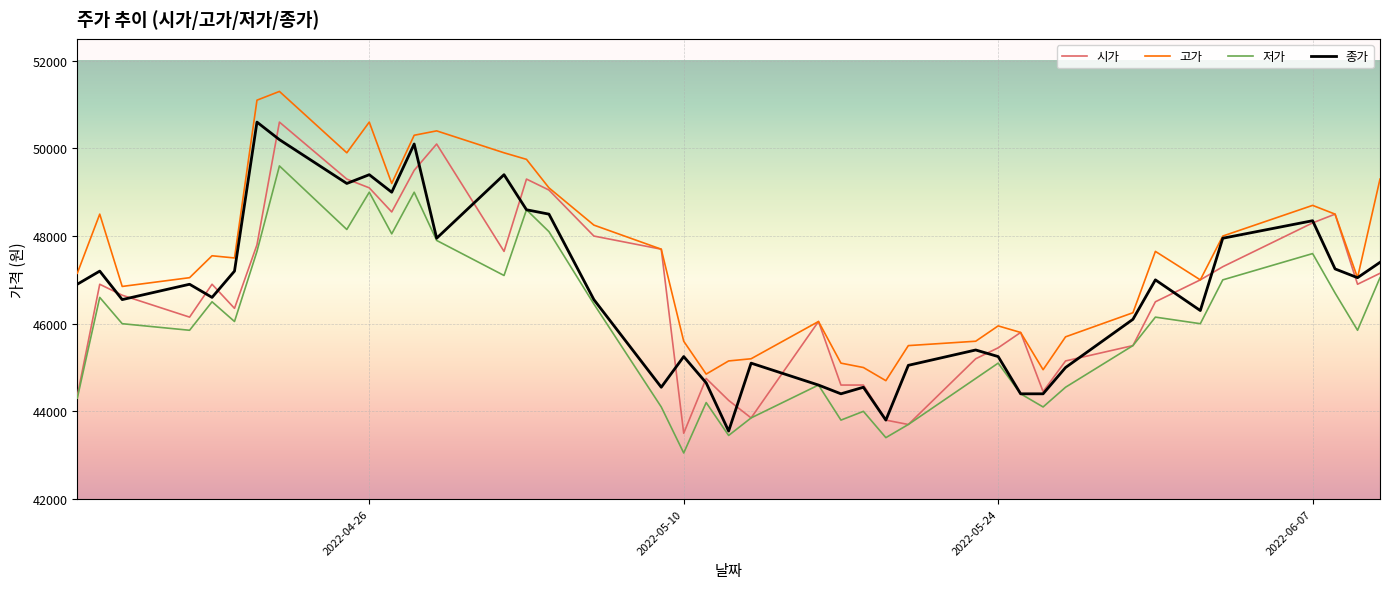

Which series has the largest total across all categories?

고가